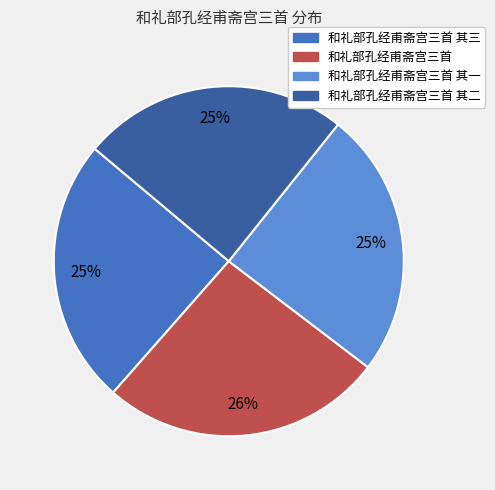

Is there a majority slice in this chart?

No